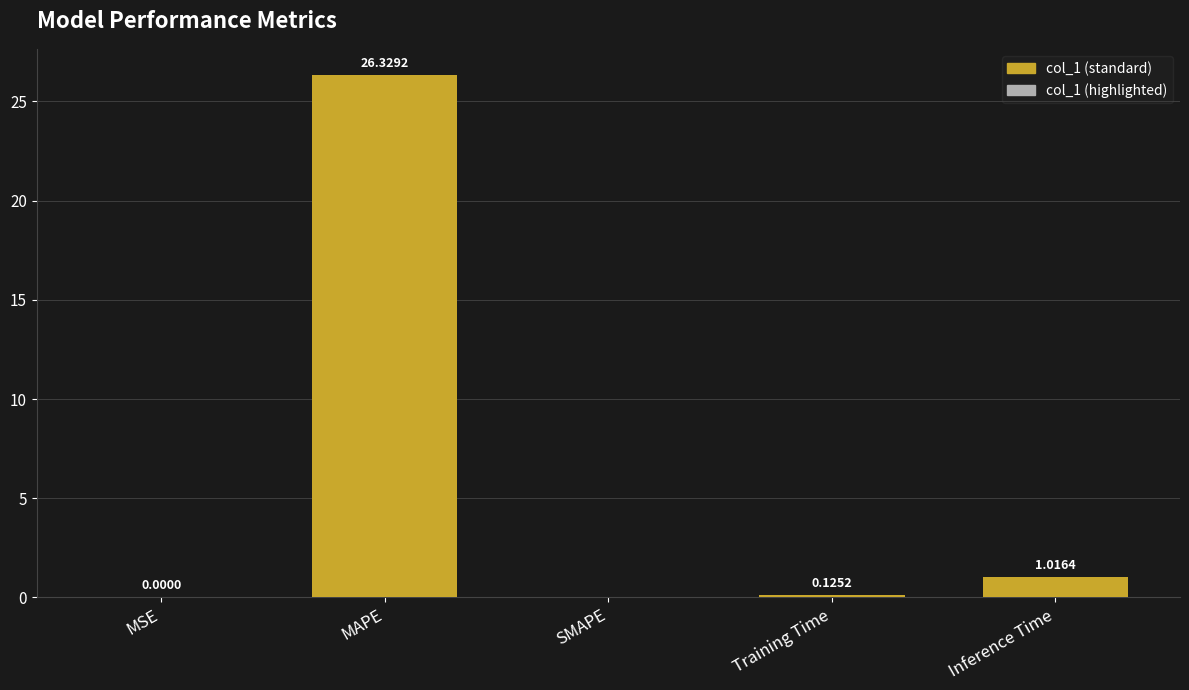

Where is the data nearest to the value 13?

Inference Time